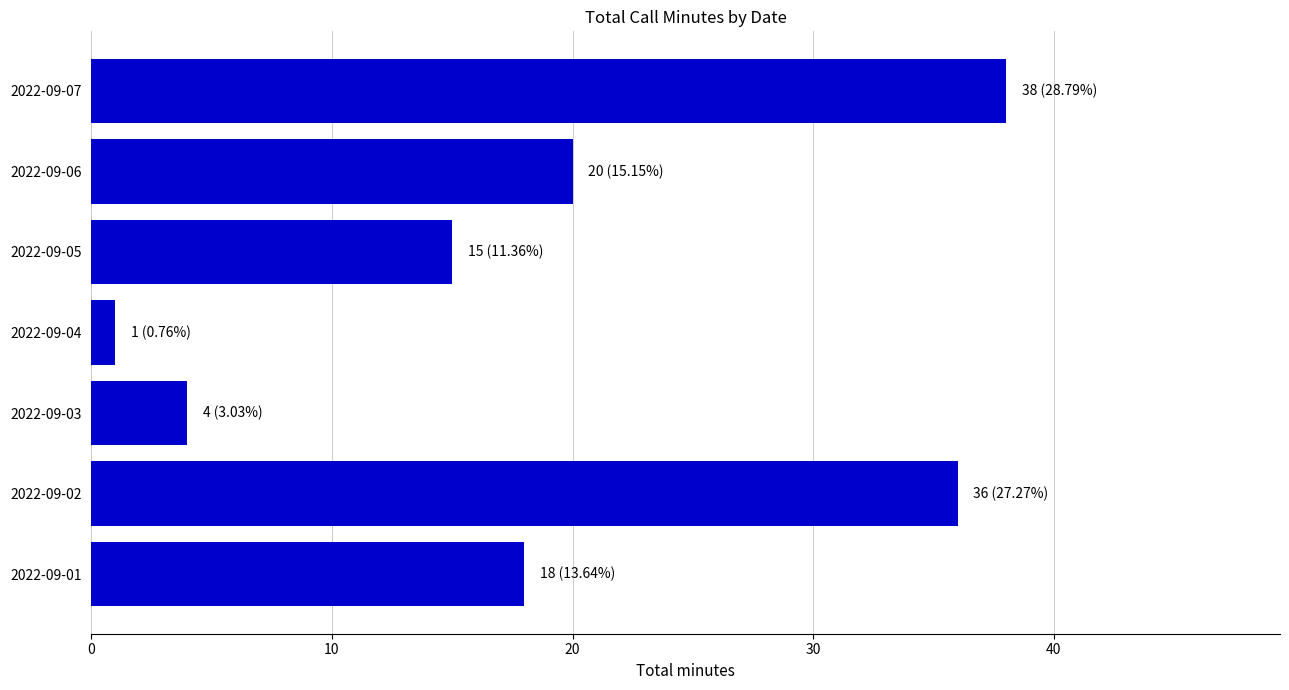

The chart shows a value of 20 at 2022-09-06. True or false?

True